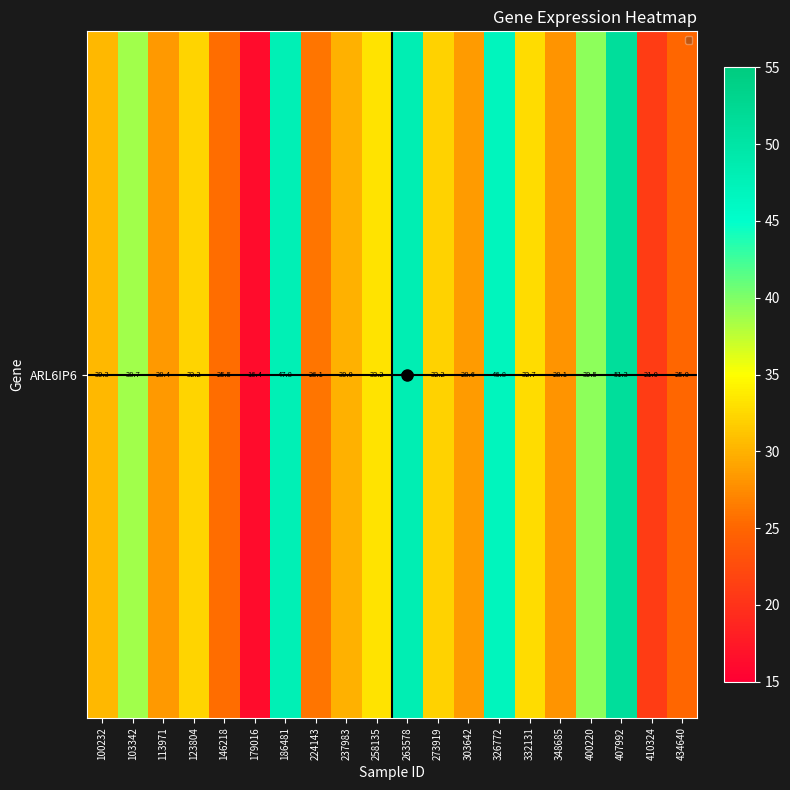

What is the greatest value displayed?

51.3